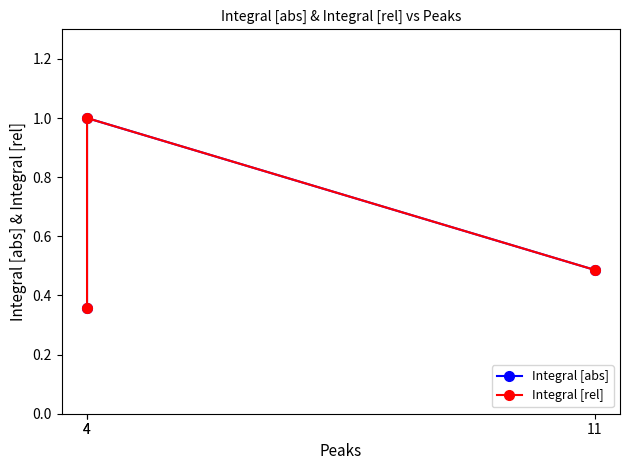

Count the Integral [abs] values in the range 0 to 1.

3